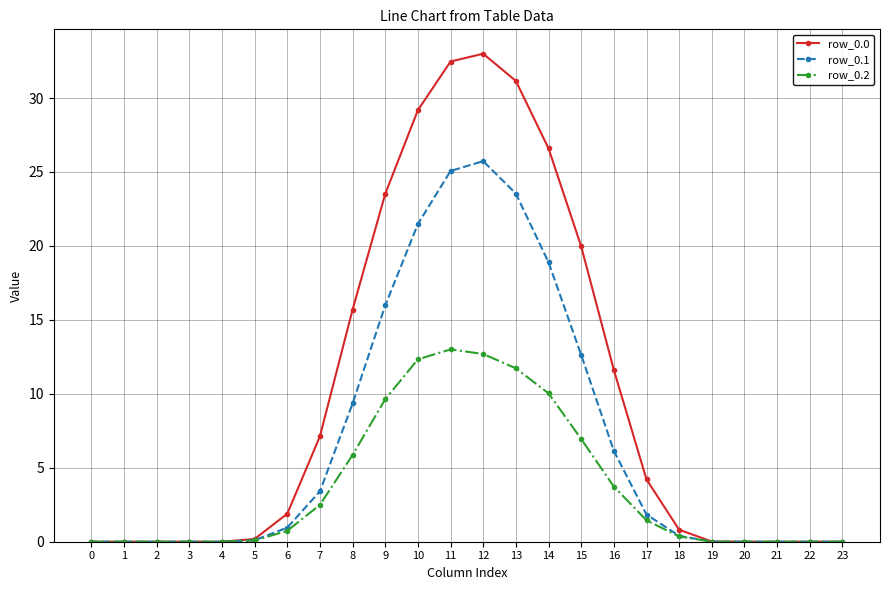

The row_0.0 series shows 31.2 at 13. True or false?

True